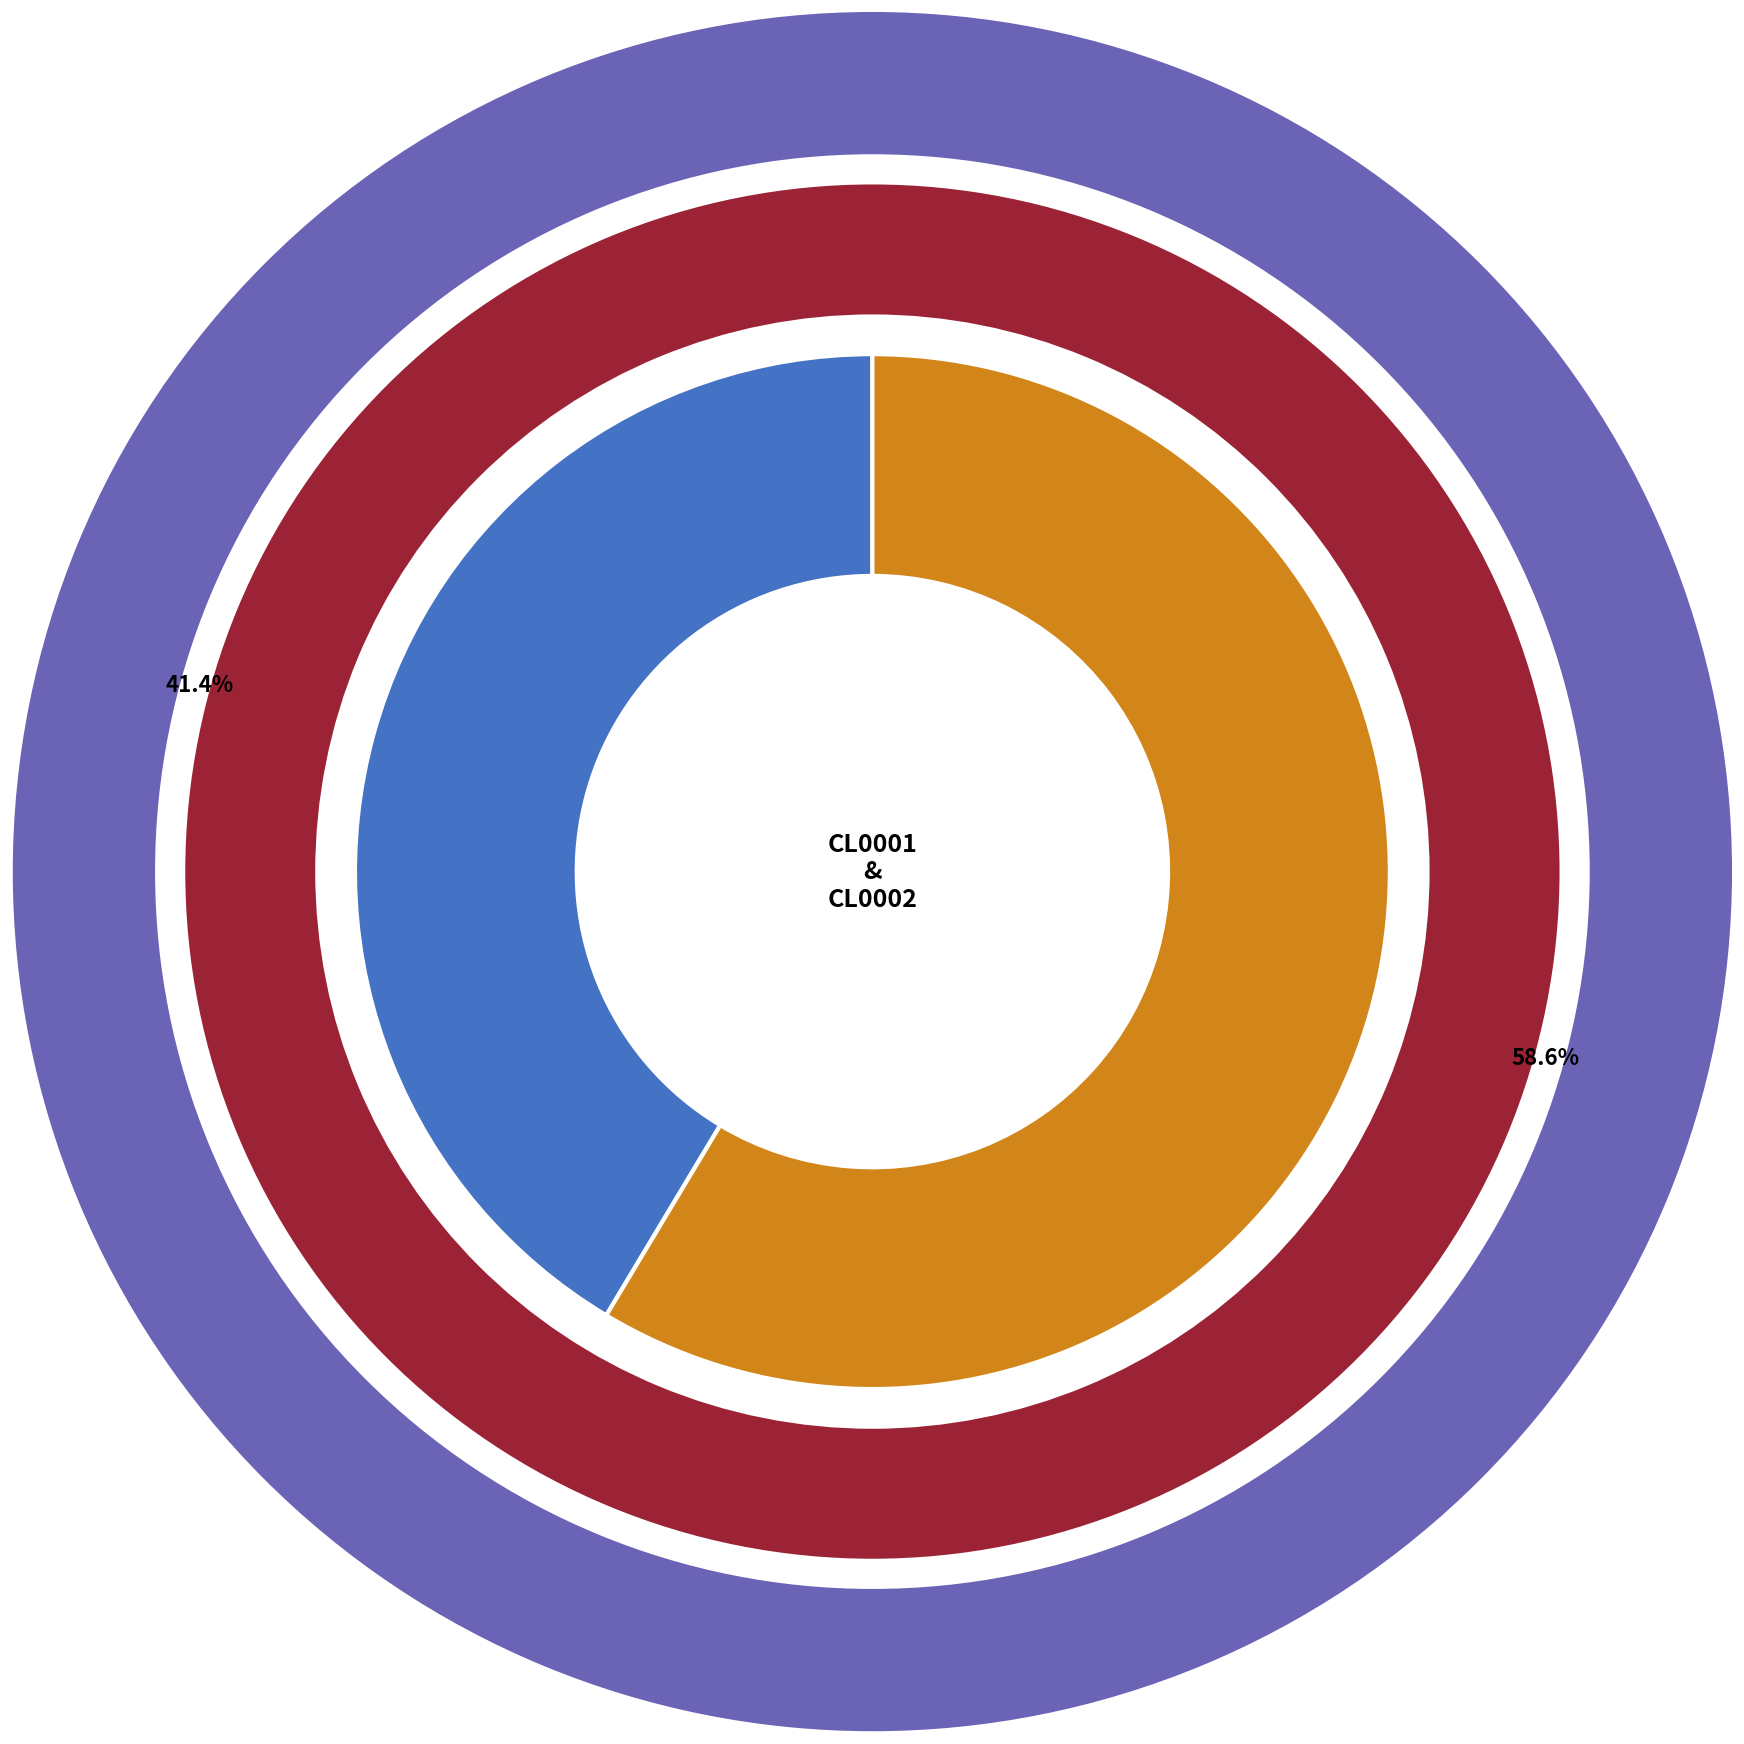

What percentage do CL0002 and CL0001 together represent?

100.0%